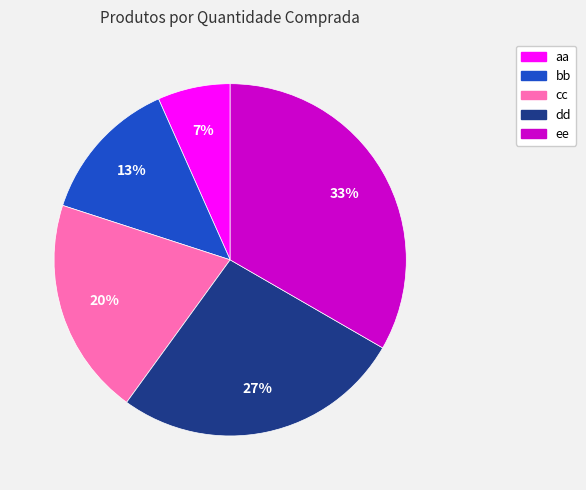

Is aa the majority of the pie?

No